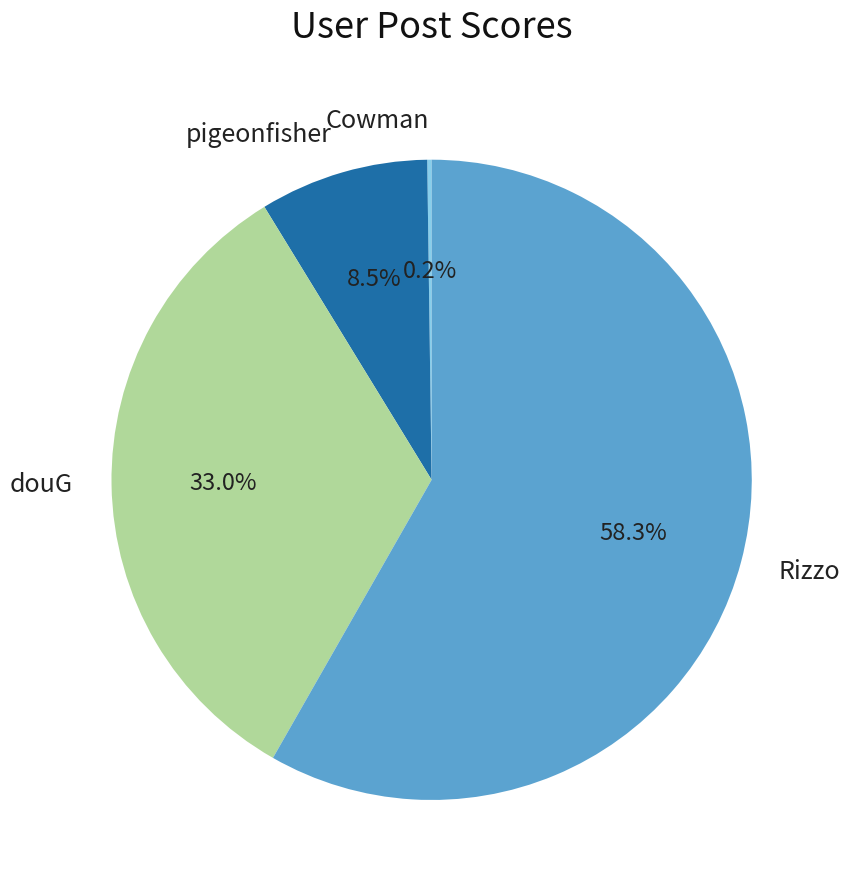

What portion of the pie excludes douG?

67.0%